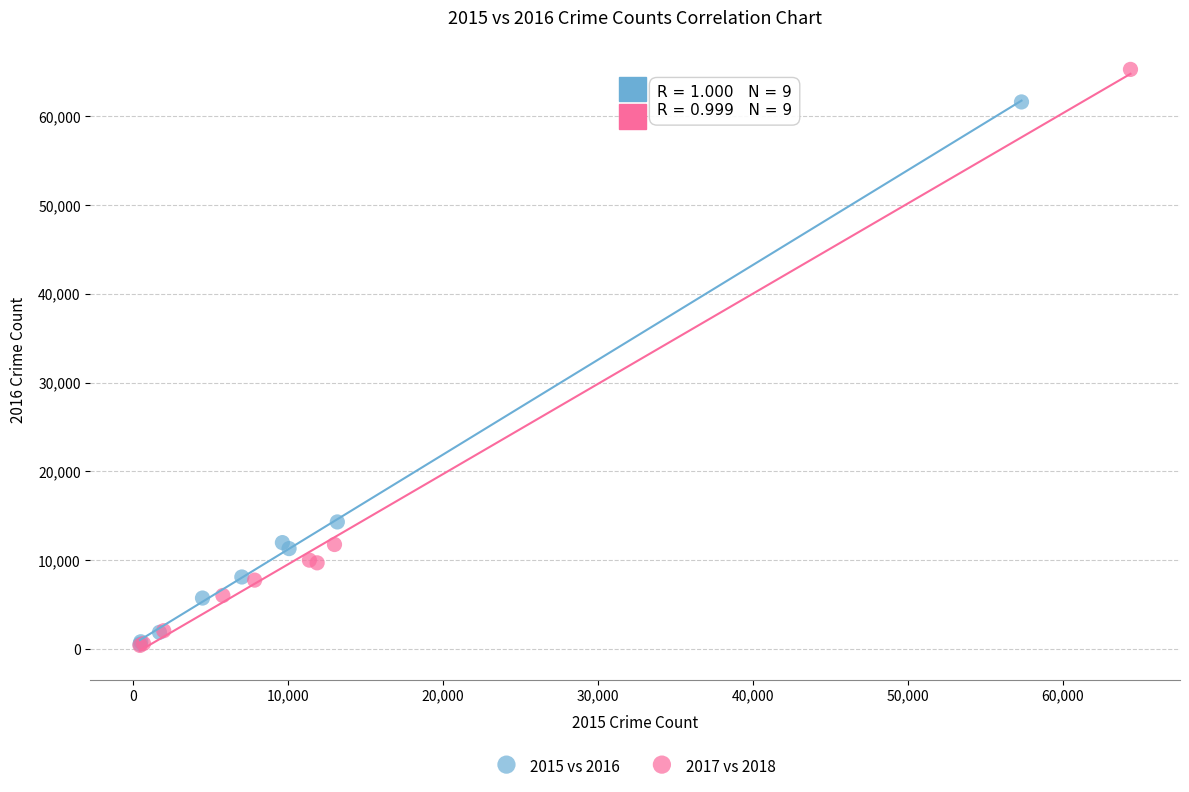

Which series reaches the maximum Y coordinate?

2017 vs 2018